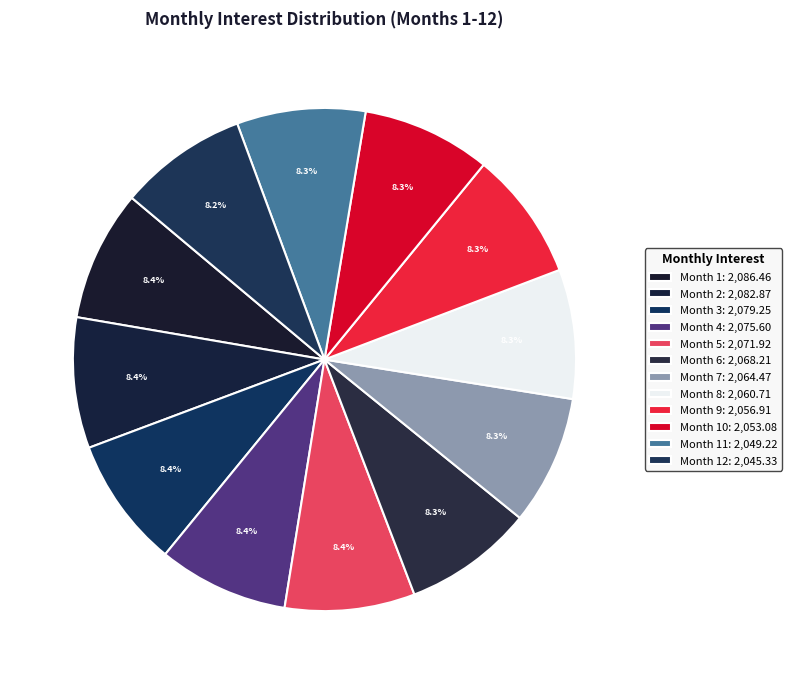

Count the number of slices in the pie.

12